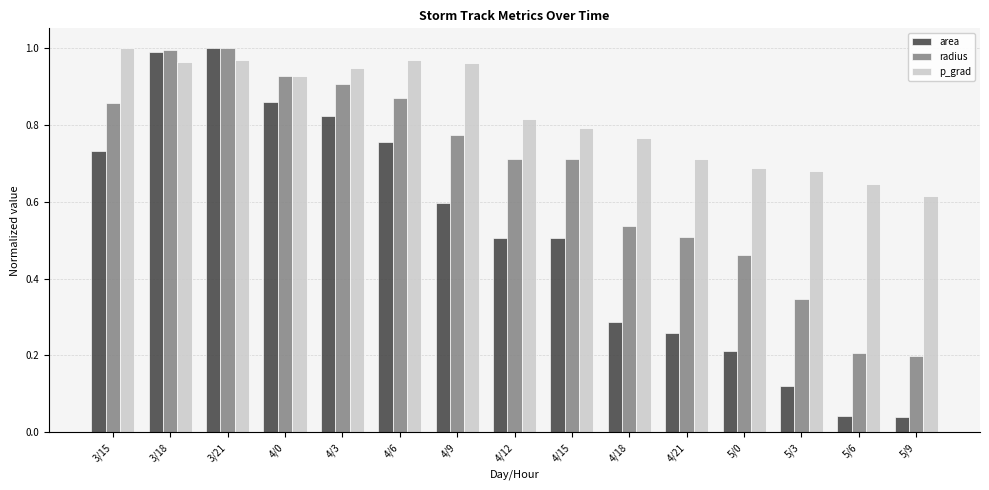

What is the sum of all radius values?

10.0